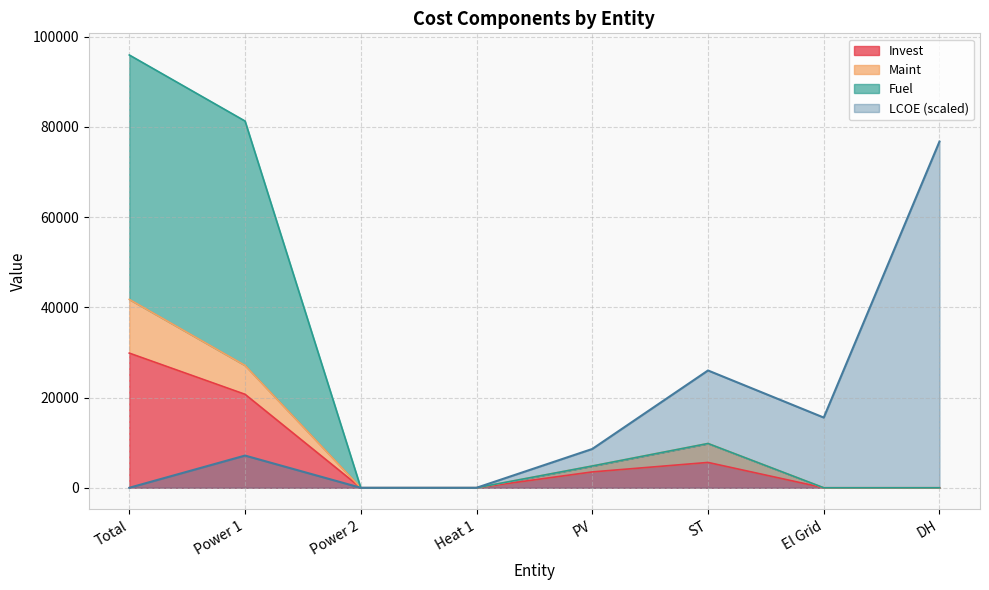

True or false: LCOE has a value of 3982.5 at El Grid.

False